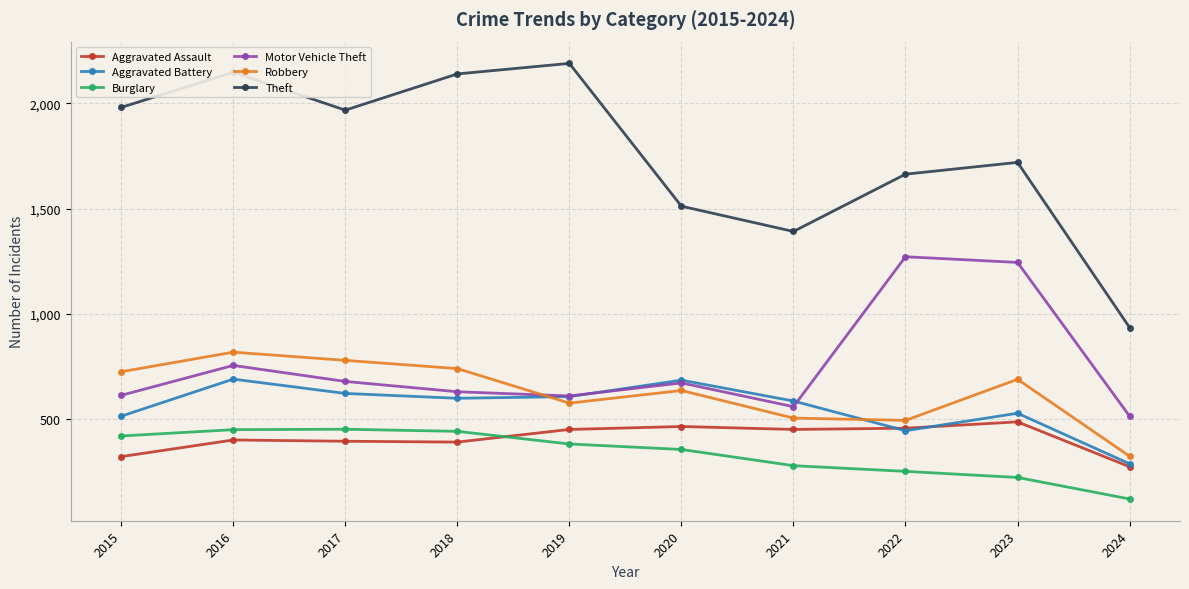

How many series are shown in this chart?

6